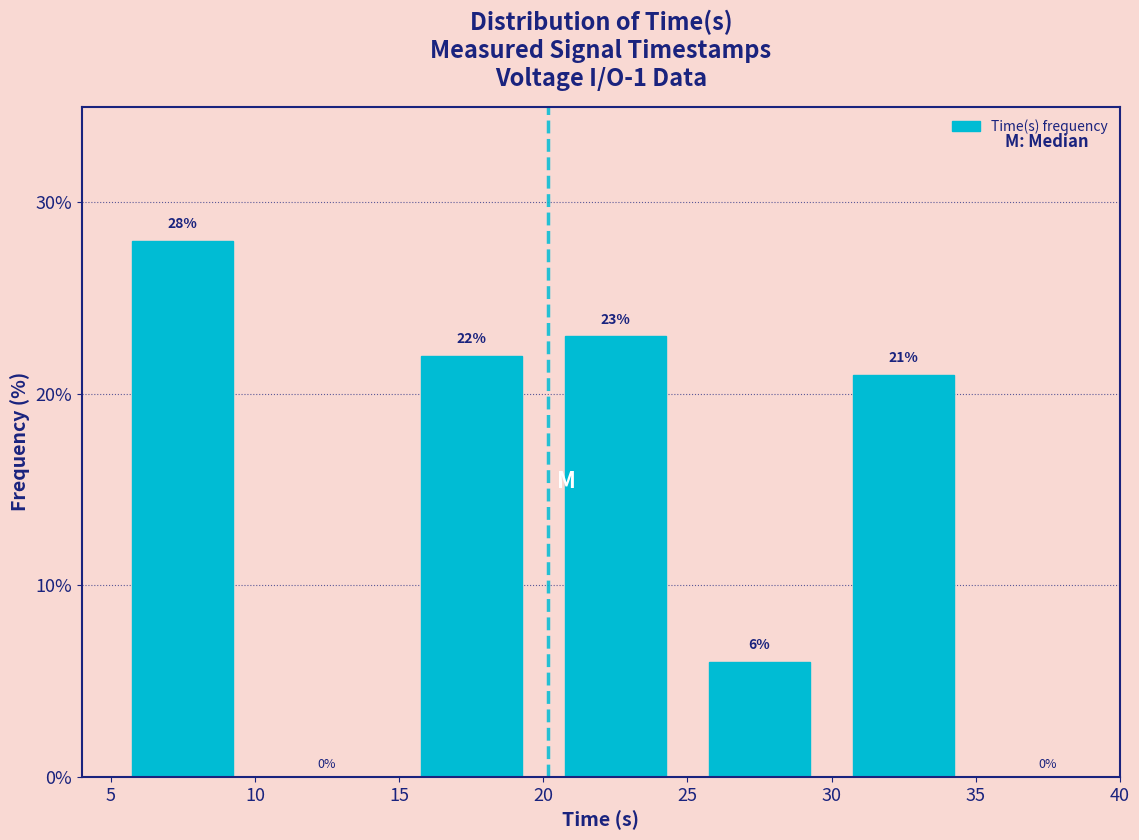

Reading left to right, transcribe this chart: for each bar, give the range it covers on the x-axis and its height.

5 to 10: 28
10 to 15: 0
15 to 20: 22
20 to 25: 23
25 to 30: 6
30 to 35: 21
35 to 40: 0